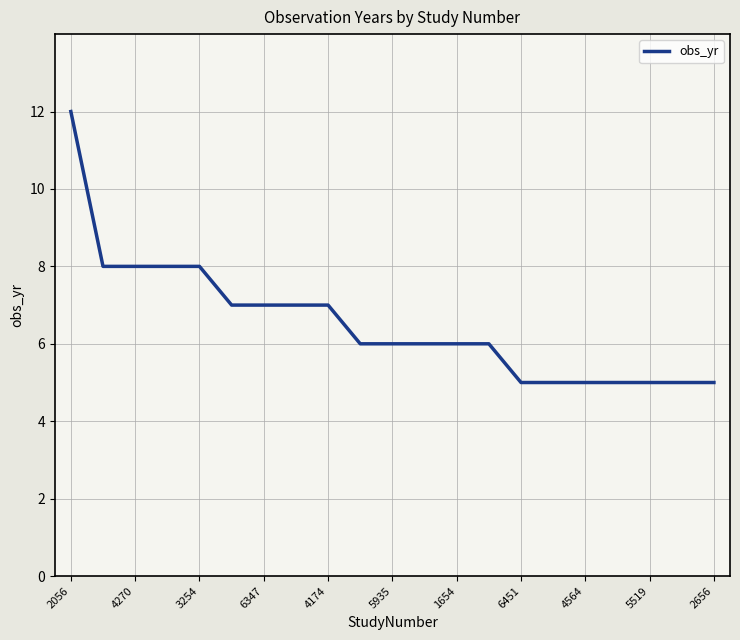

What is the difference between the maximum and minimum values?

7